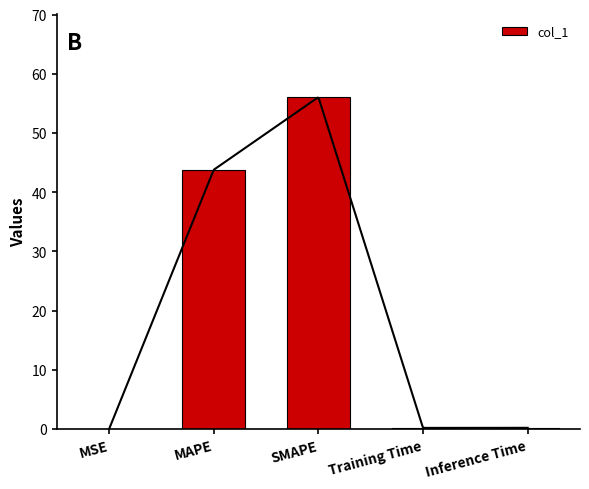

What is the label of the 4th bar from the right?

MAPE